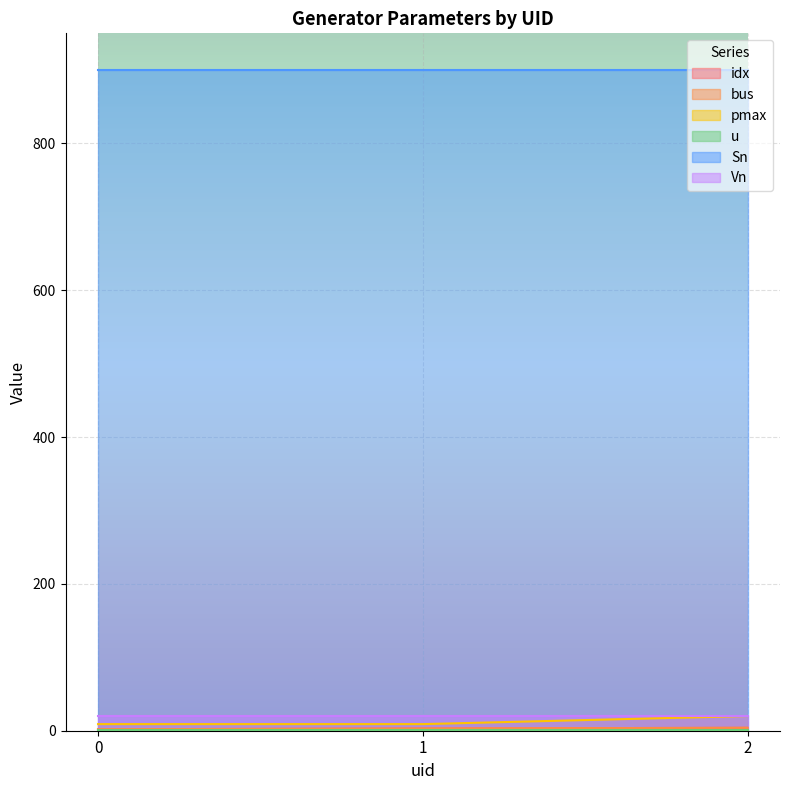

What is the highest value of the pmax series?

20